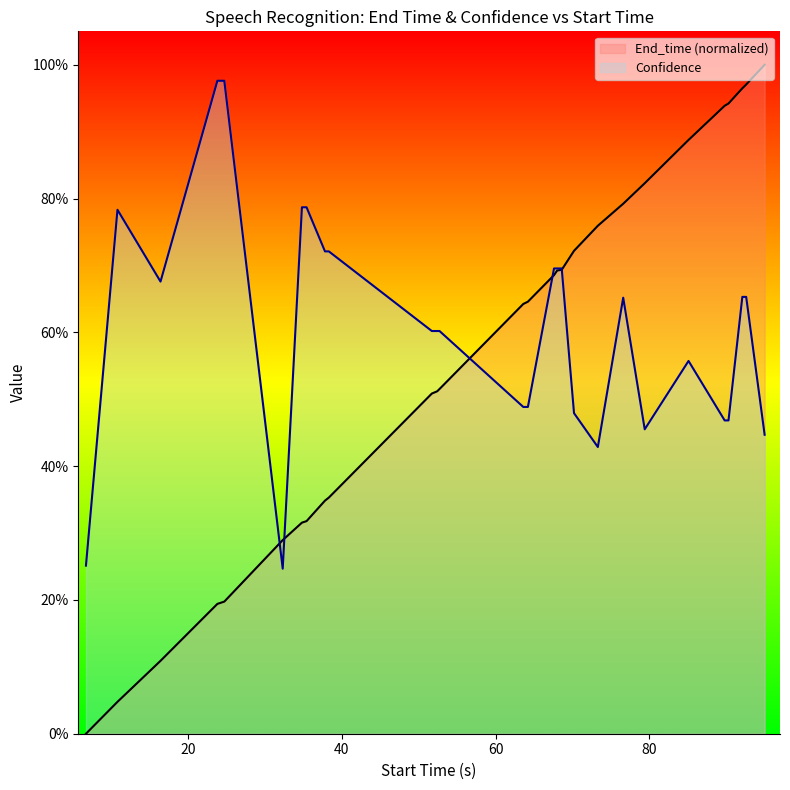

Does the chart display data point markers on the line(s)?

No